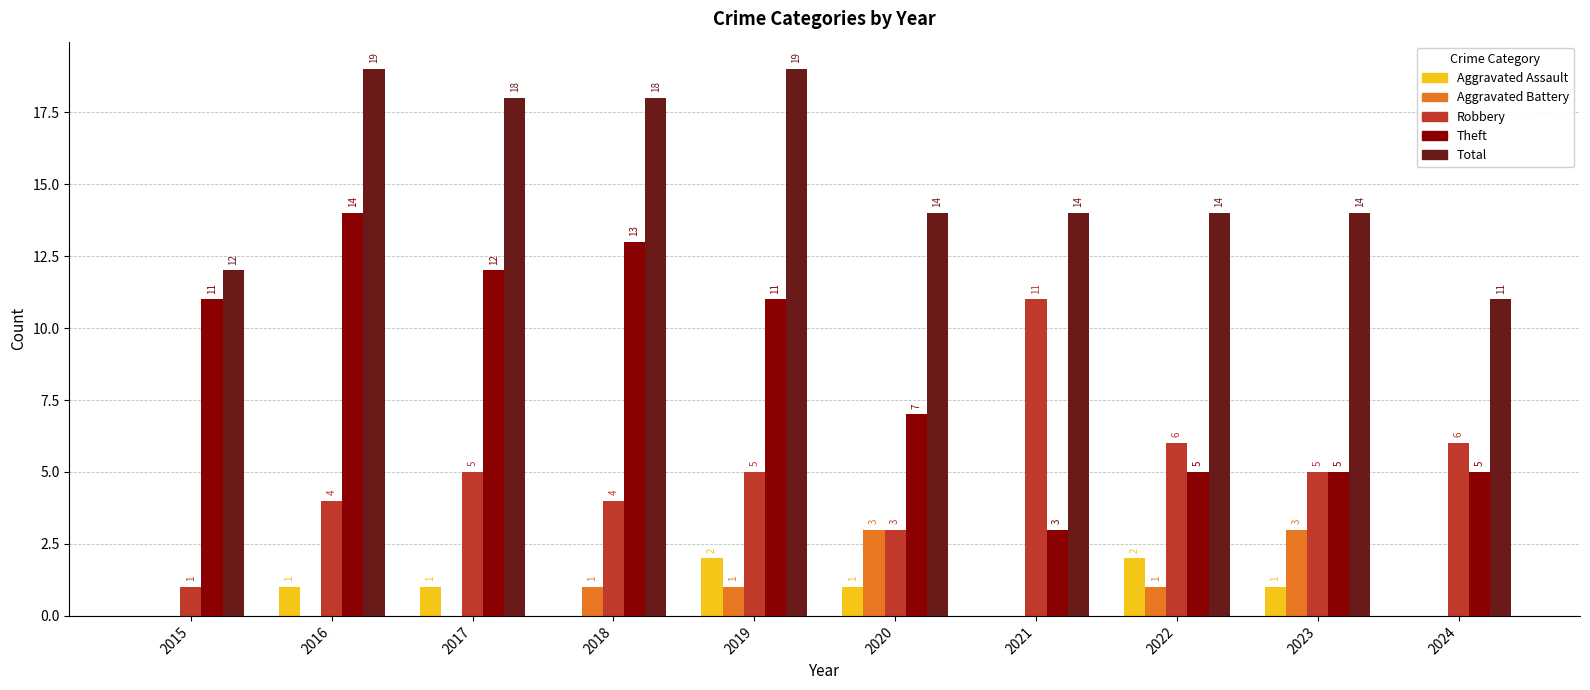

How many categories are shown in the chart?

10